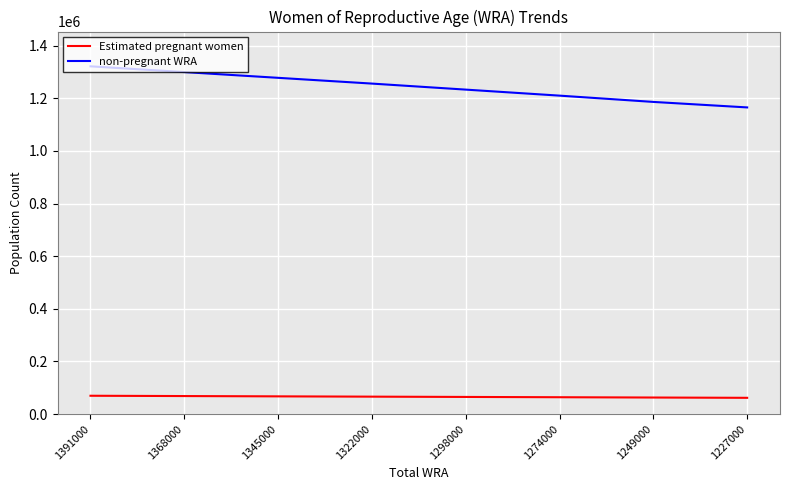

What is the difference between the maximum and minimum values in the Estimated pregnant women series?

7850.2